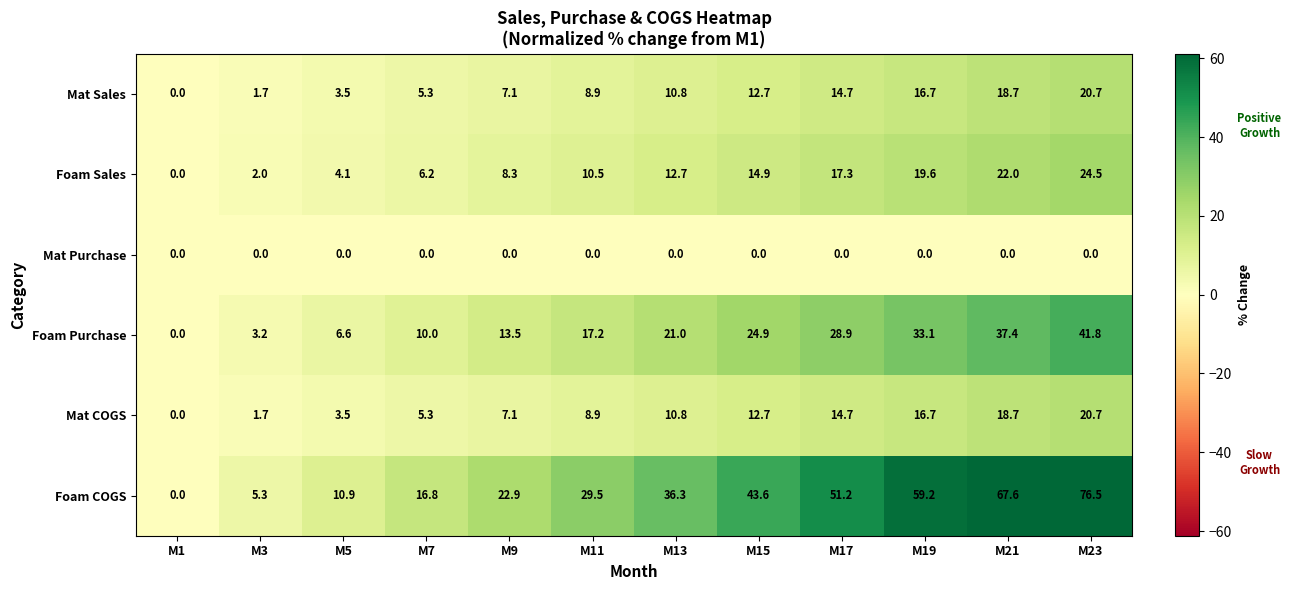

True or false: Mat Sales has a value of 18.9 at M13.

False